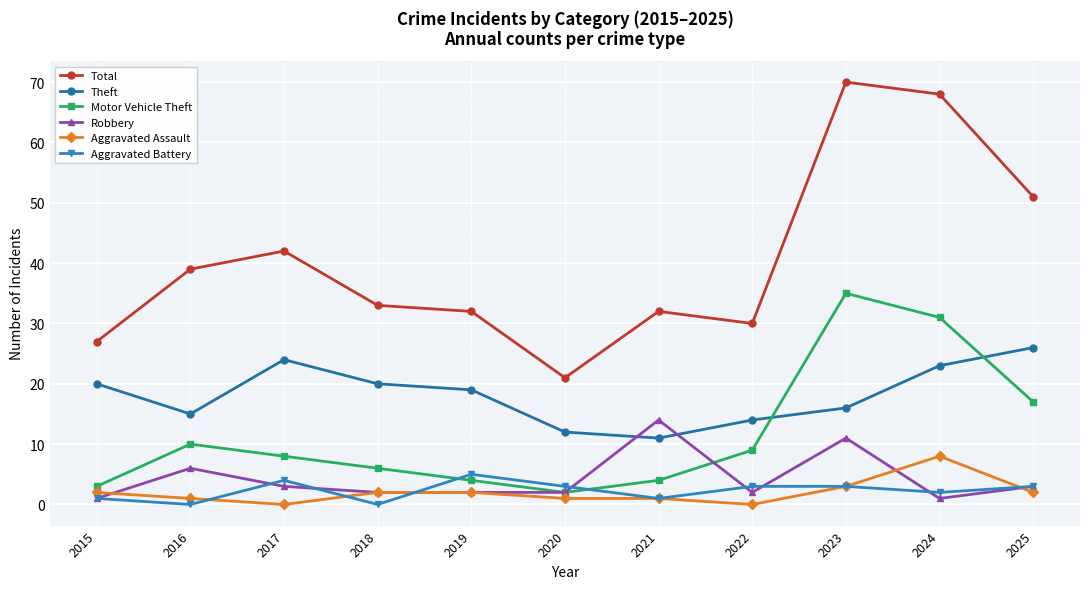

Reading left to right, list all the values displayed in this chart.

Total: 2015=27	2016=39	2017=42	2018=33	2019=32	2020=21	2021=32	2022=30	2023=70	2024=68	2025=51
Theft: 2015=20	2016=15	2017=24	2018=20	2019=19	2020=12	2021=11	2022=14	2023=16	2024=23	2025=26
Motor Vehicle Theft: 2015=3	2016=10	2017=8	2018=6	2019=4	2020=2	2021=4	2022=9	2023=35	2024=31	2025=17
Robbery: 2015=1	2016=6	2017=3	2018=2	2019=2	2020=2	2021=14	2022=2	2023=11	2024=1	2025=3
Aggravated Assault: 2015=2	2016=1	2017=0	2018=2	2019=2	2020=1	2021=1	2022=0	2023=3	2024=8	2025=2
Aggravated Battery: 2015=1	2016=0	2017=4	2018=0	2019=5	2020=3	2021=1	2022=3	2023=3	2024=2	2025=3